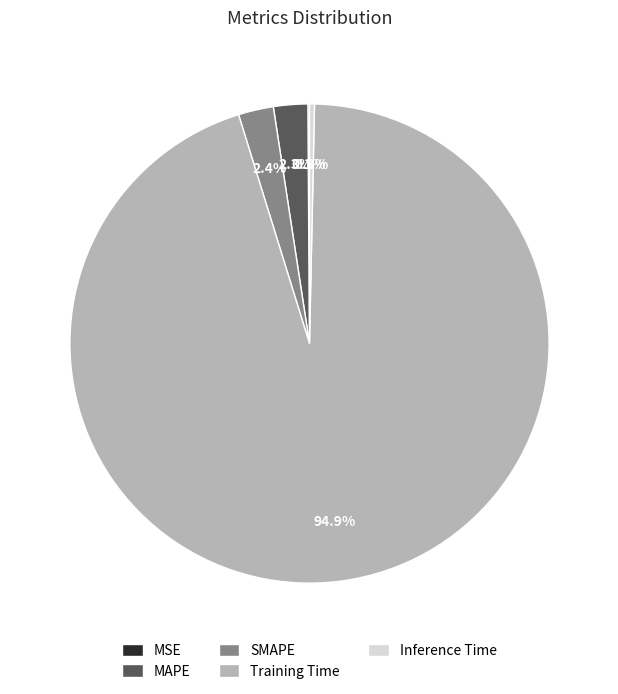

To the nearest percent, what portion does Training Time represent?

95%